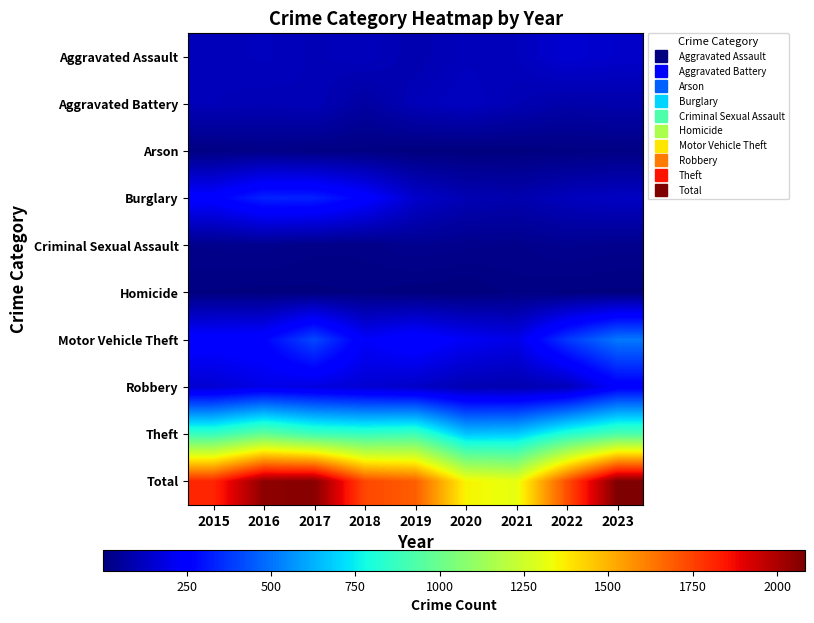

At which category does the chart reach its peak across all series?

2023